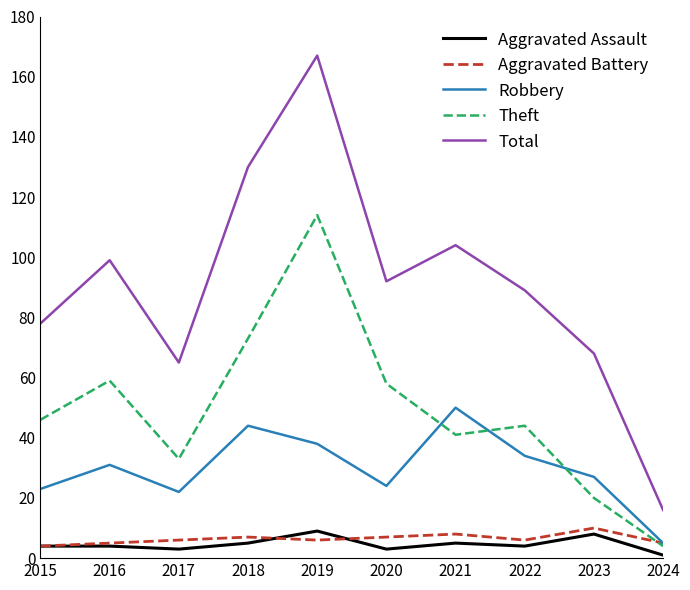

What is the difference between the highest and lowest values at 2022?

85